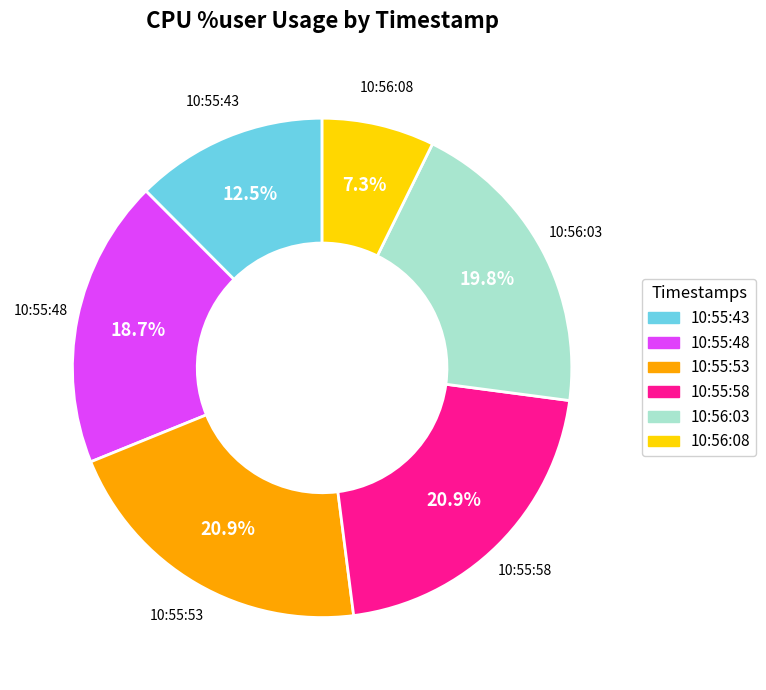

Is it true that 10:55:53 is 21% of the pie?

True